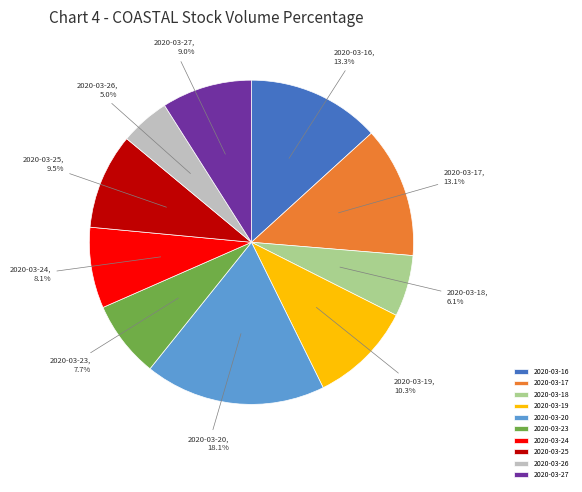

How much of the chart is everything except 2020-03-27?

91.0%